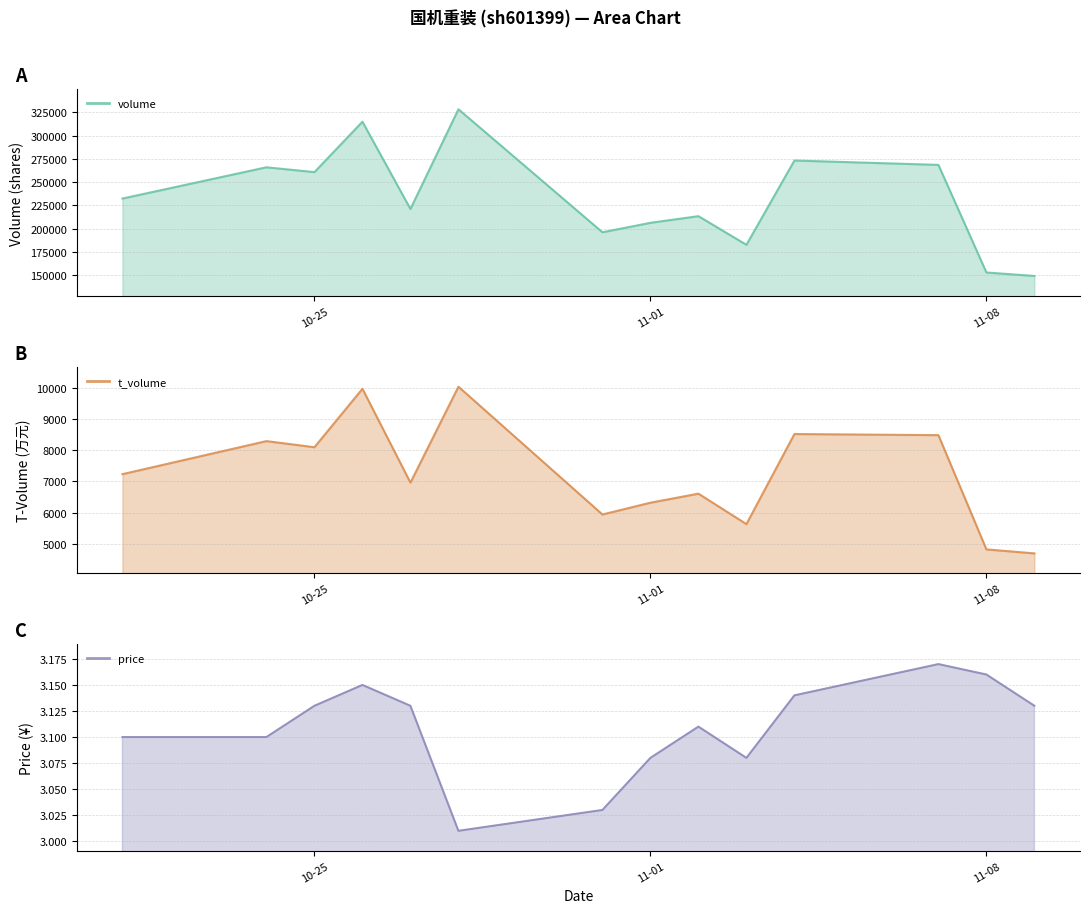

True or false: t_volume line and volume line cross at least once.

False